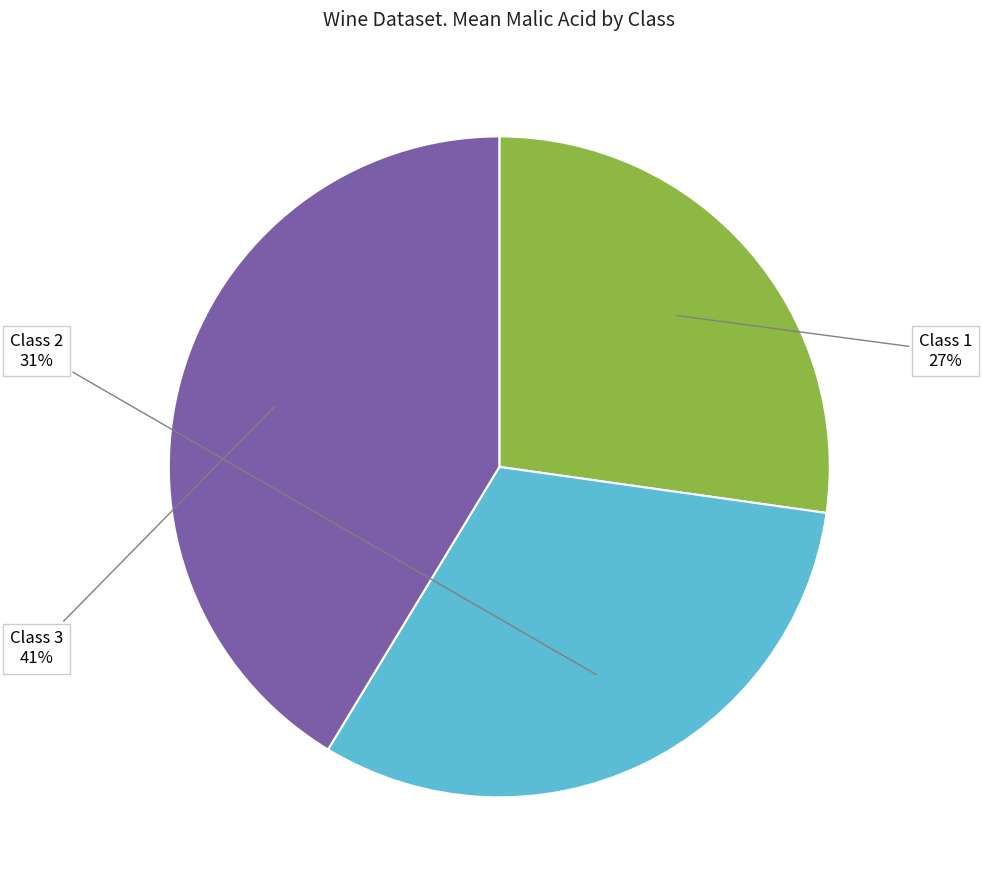

To the nearest percent, what is the average slice percentage?

33%